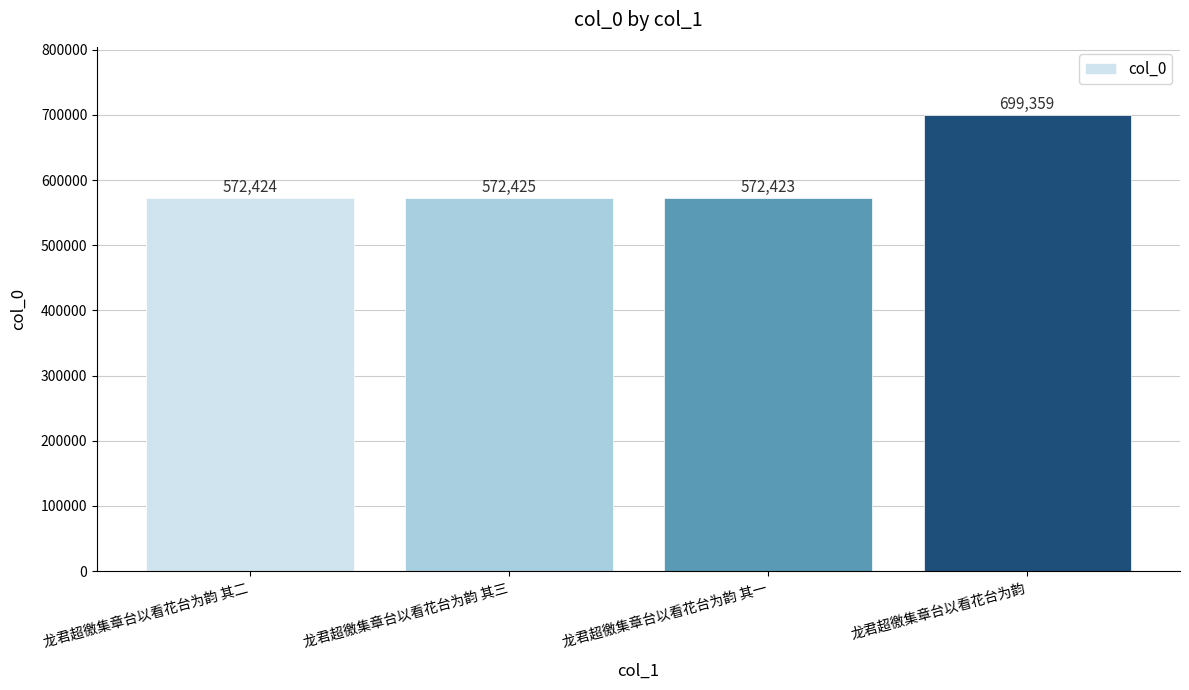

What is the difference between the maximum and minimum values?

126936